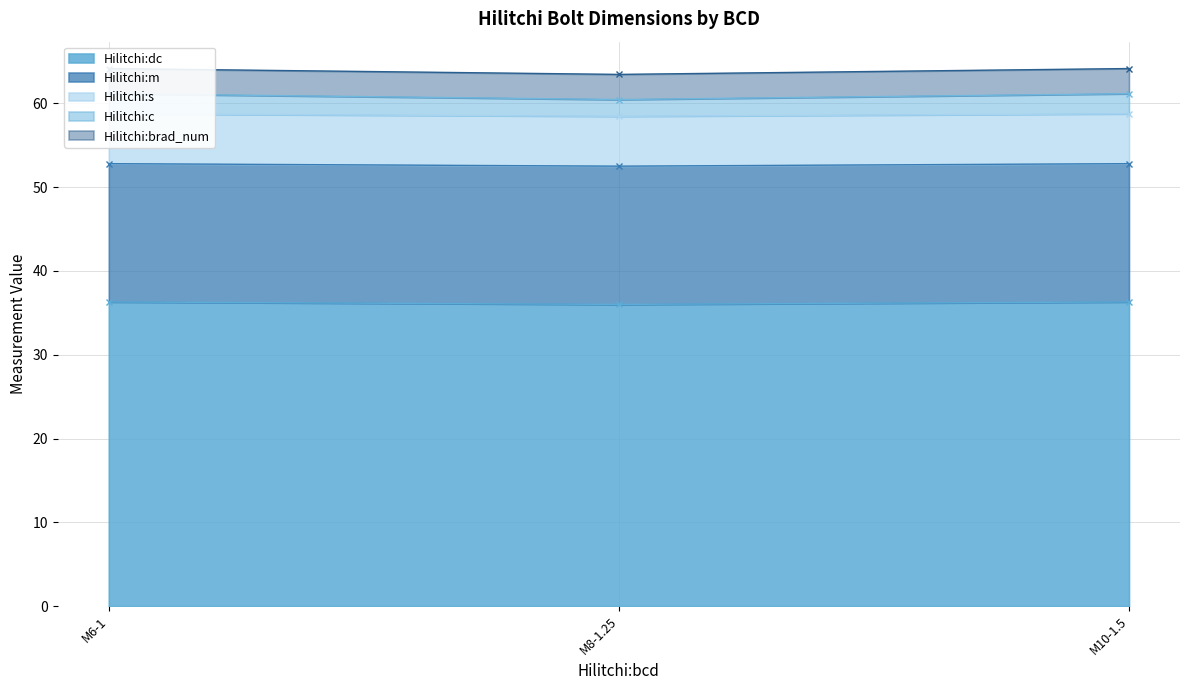

What is the minimum value for Hilitchi:dc?

36.0